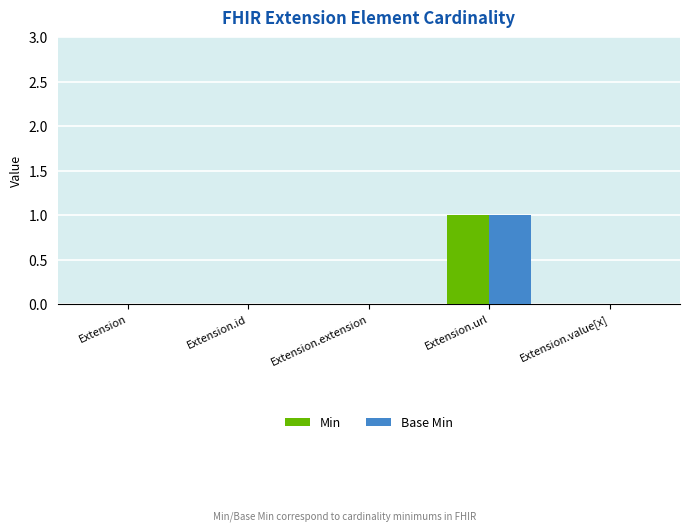

How many data points does each series have?

5